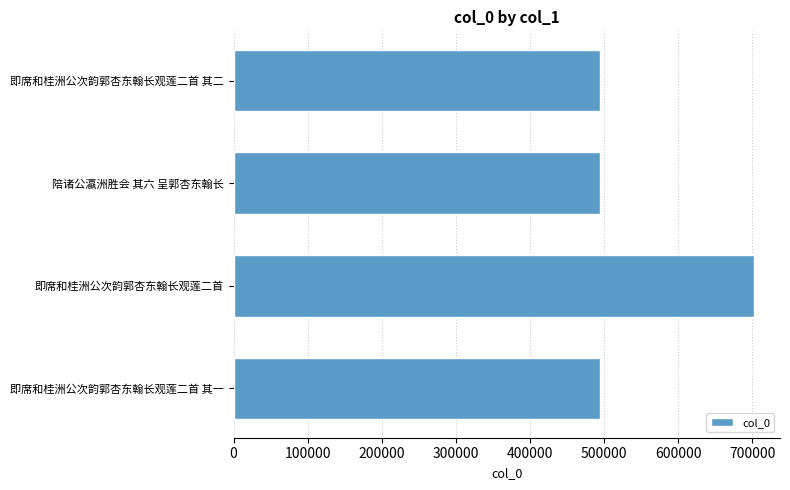

True or false: the data shows 366007 at 即席和桂洲公次韵郭杏东翰长观莲二首.

False